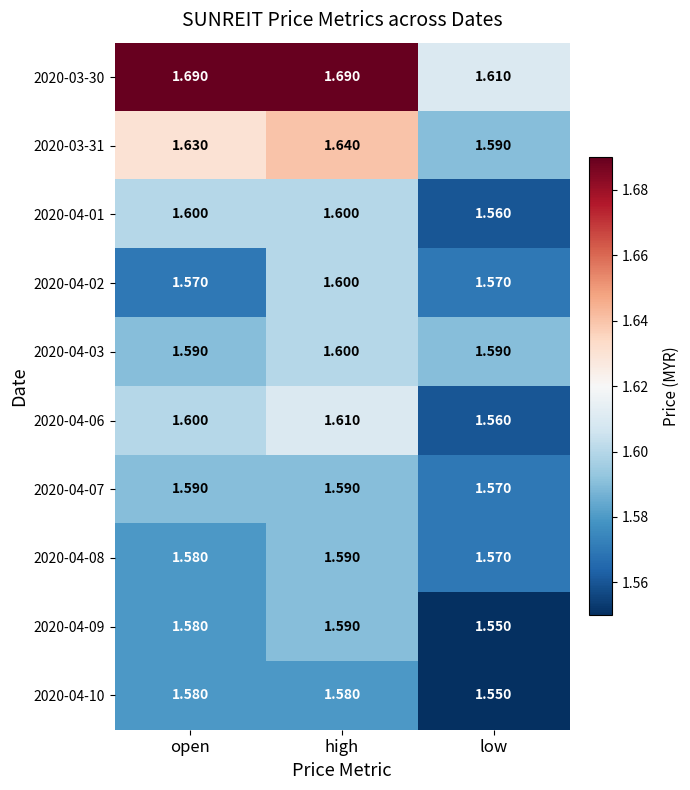

Is the value of 2020-04-02 at open greater than the value of 2020-04-06 at open?

No